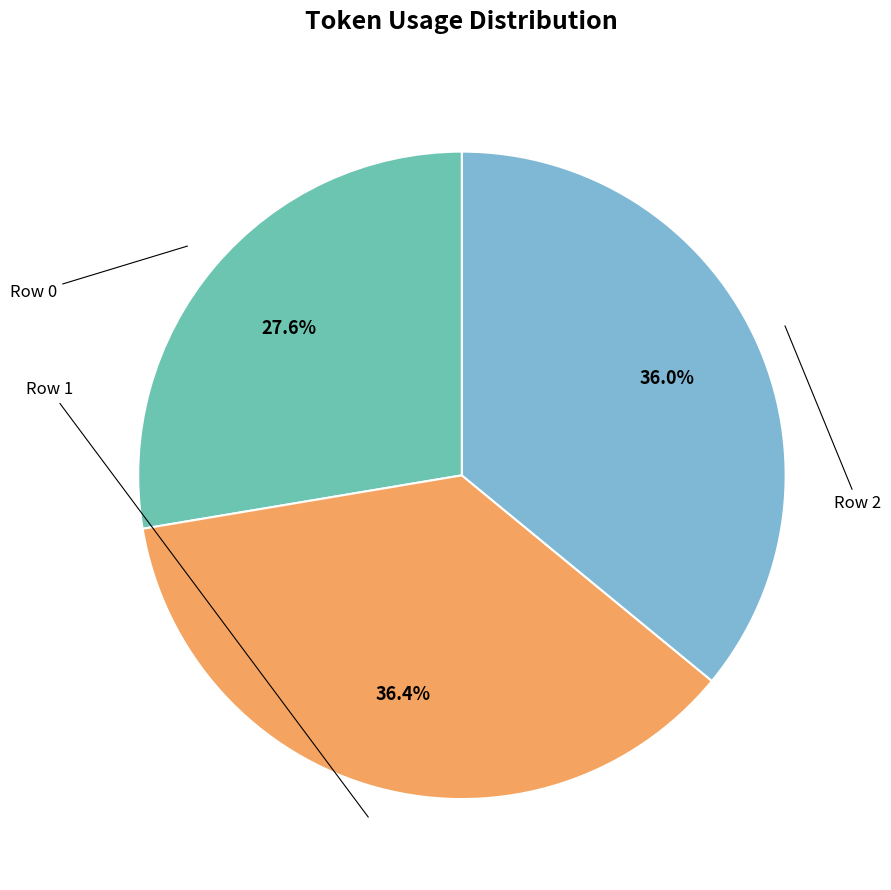

Does any single category account for the majority?

No